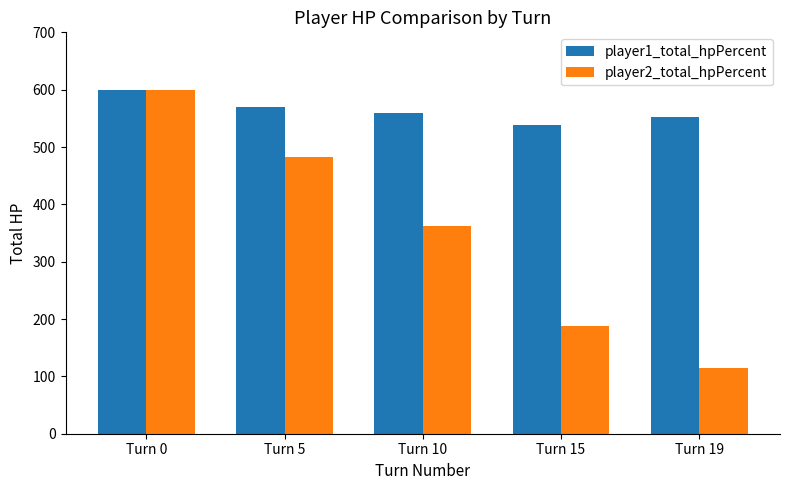

What is the total value across all series at Turn 0?

1200